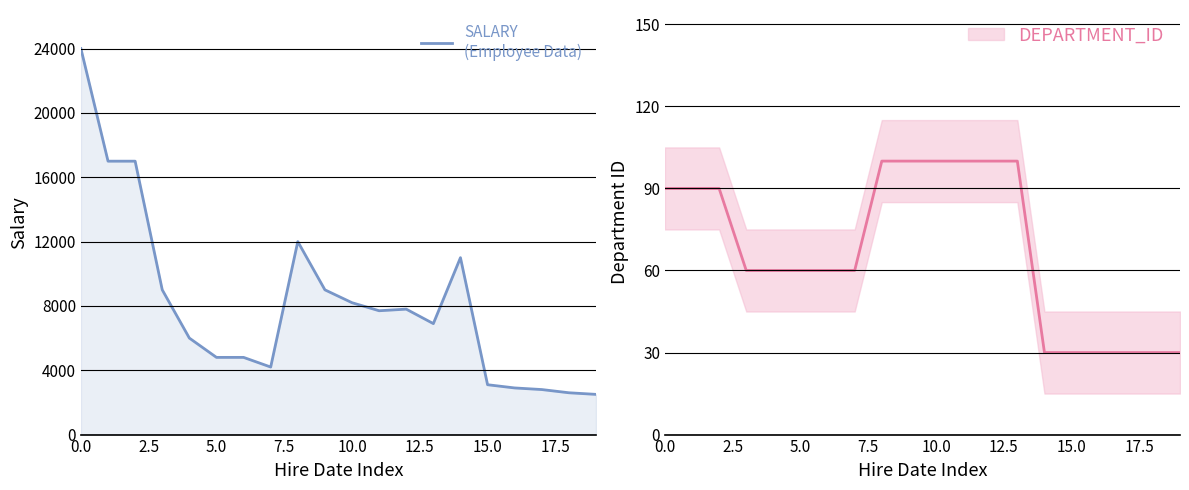

What is the highest value of the DEPARTMENT_ID series?

100